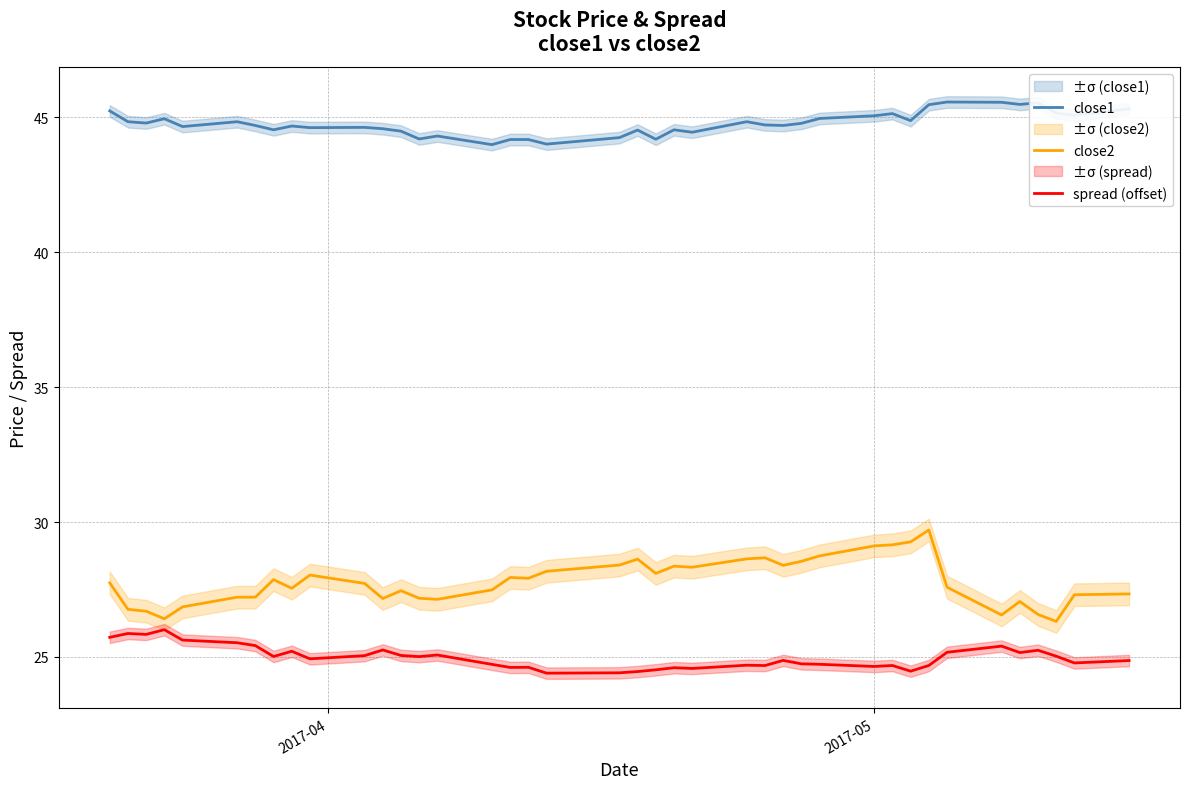

True or false: close1 and close2 intersect in this chart.

False